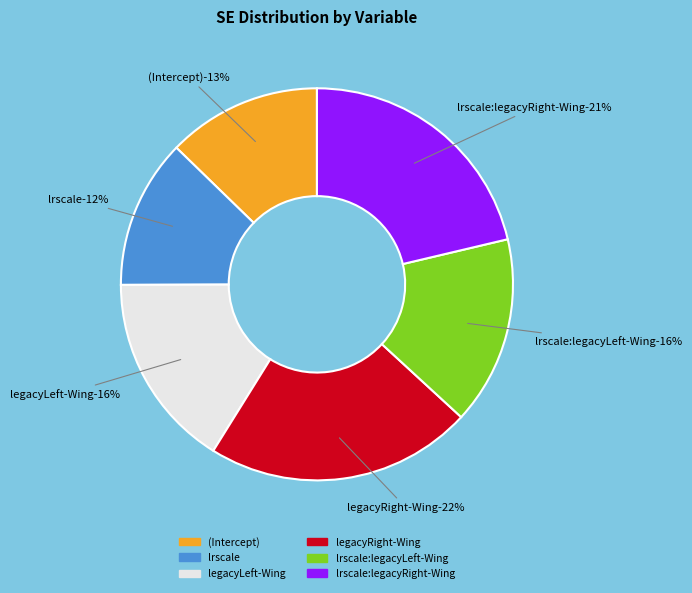

To the nearest percent, what portion does legacyLeft-Wing represent?

16%